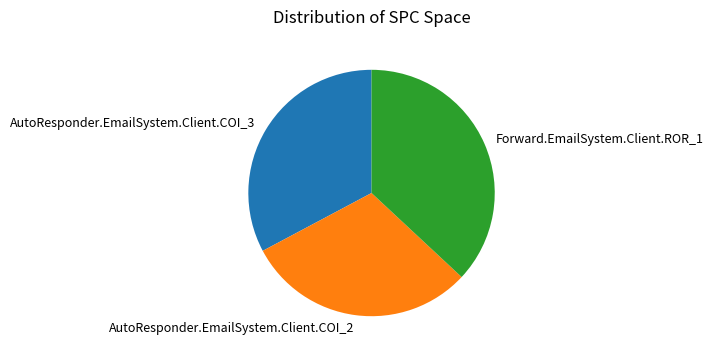

Which category has the biggest portion of the pie?

Forward.EmailSystem.Client.ROR_1